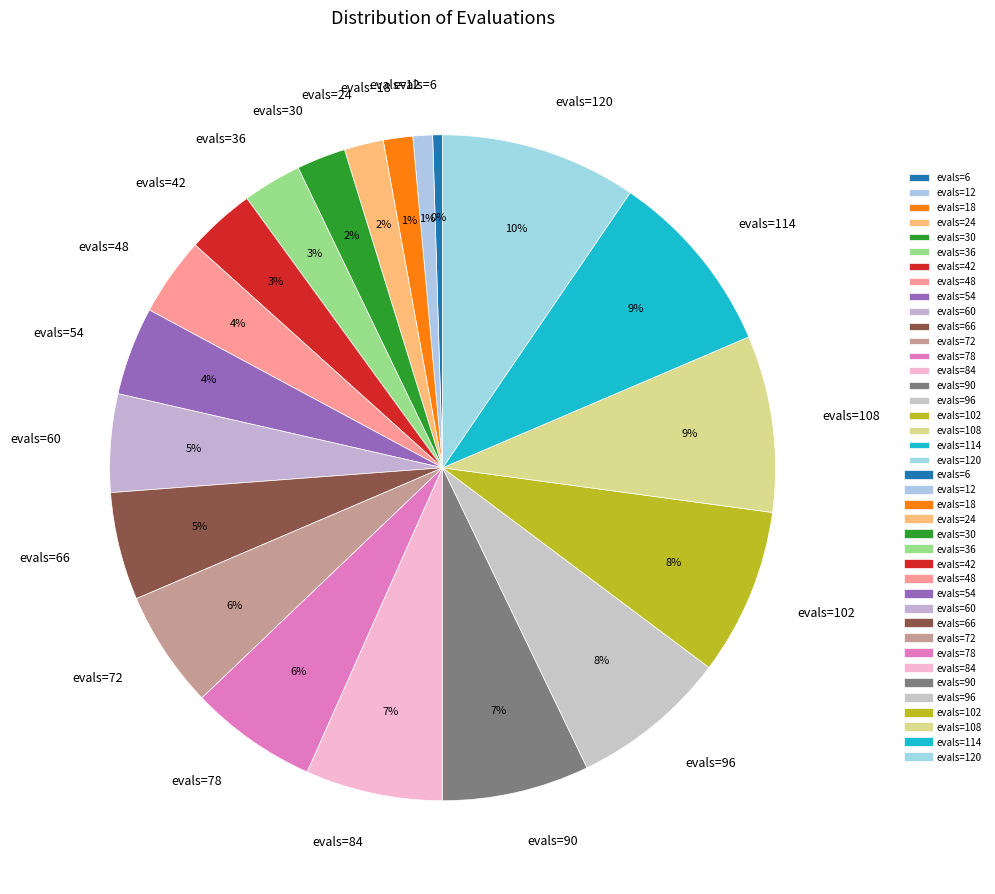

How many slices are in this pie chart?

20